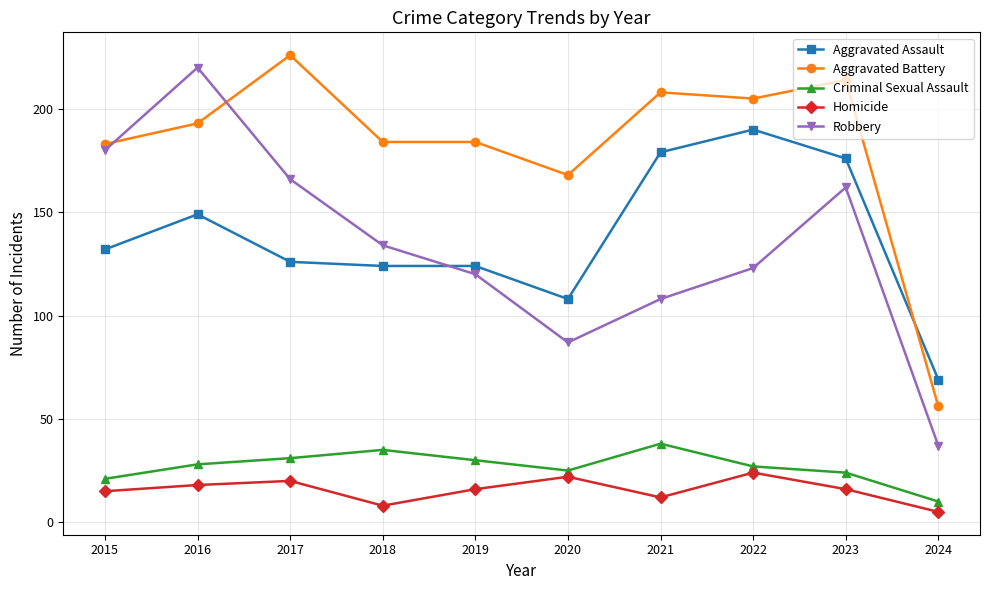

The Robbery series shows 220 at 2016. True or false?

True